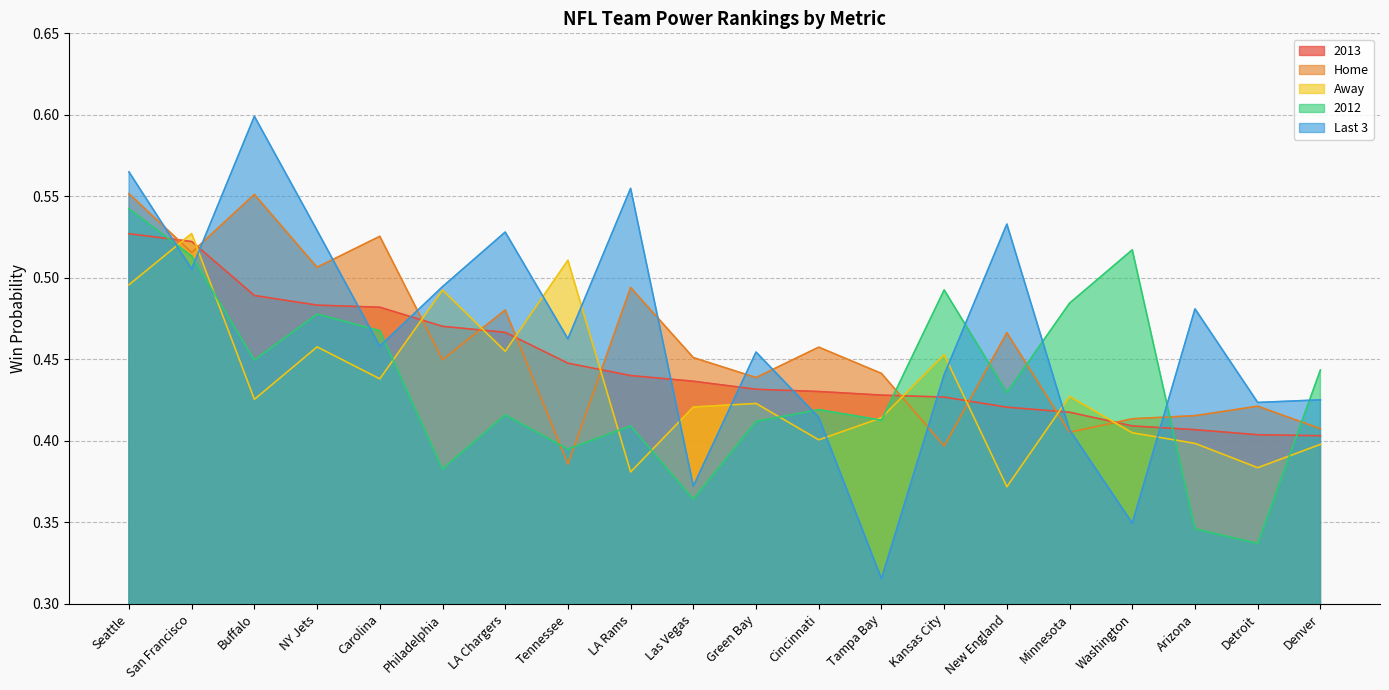

Which series ends up on top after the final intersection of Away and Home?

Home